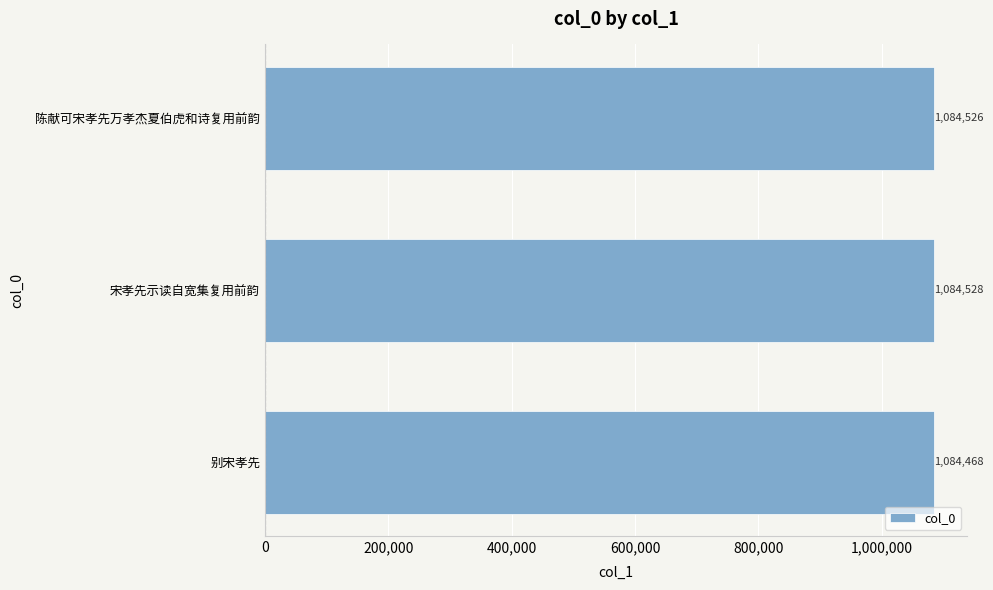

Which has a higher value, 陈献可宋孝先万孝杰夏伯虎和诗复用前韵 or 宋孝先示读自宽集复用前韵?

宋孝先示读自宽集复用前韵